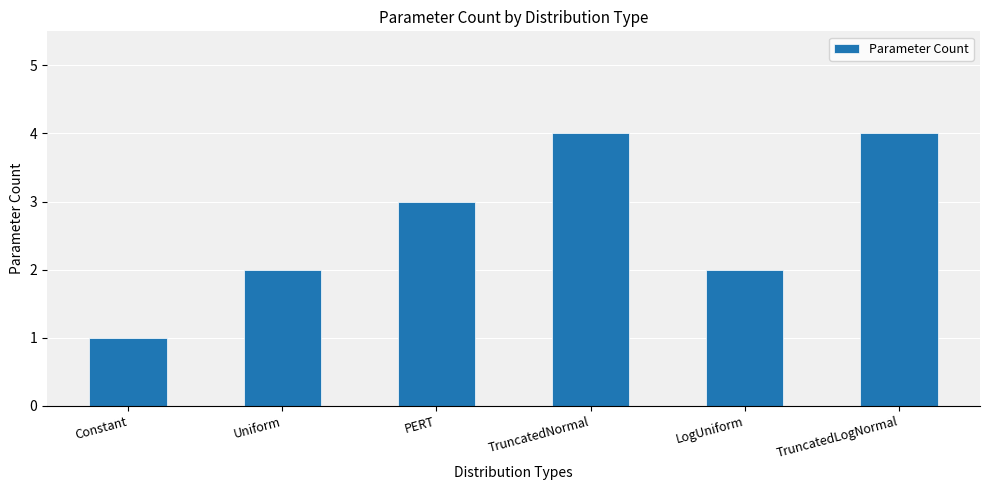

Count the number of categories in the chart.

6